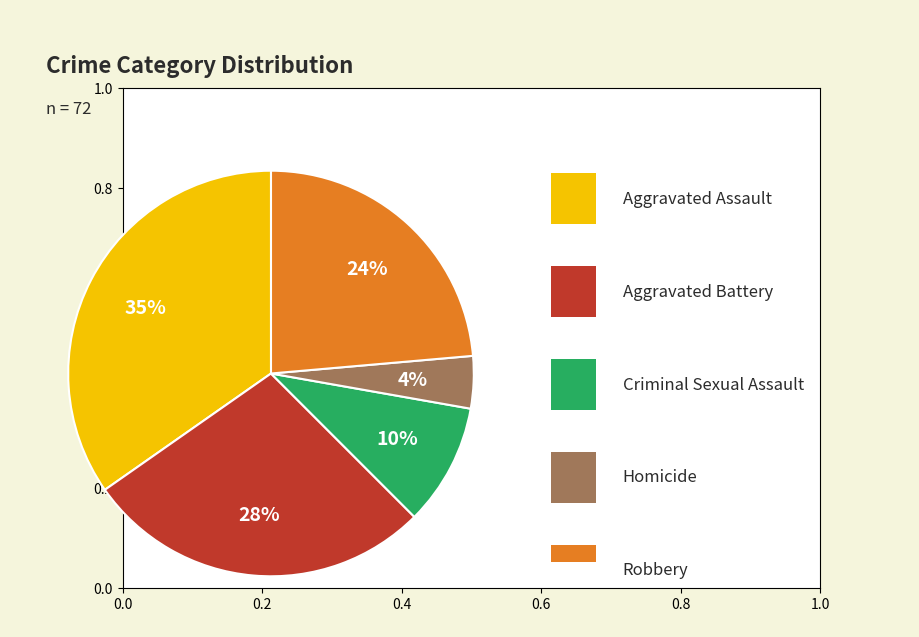

To the nearest percent, what is the difference between the largest and smallest slice percentages?

31%